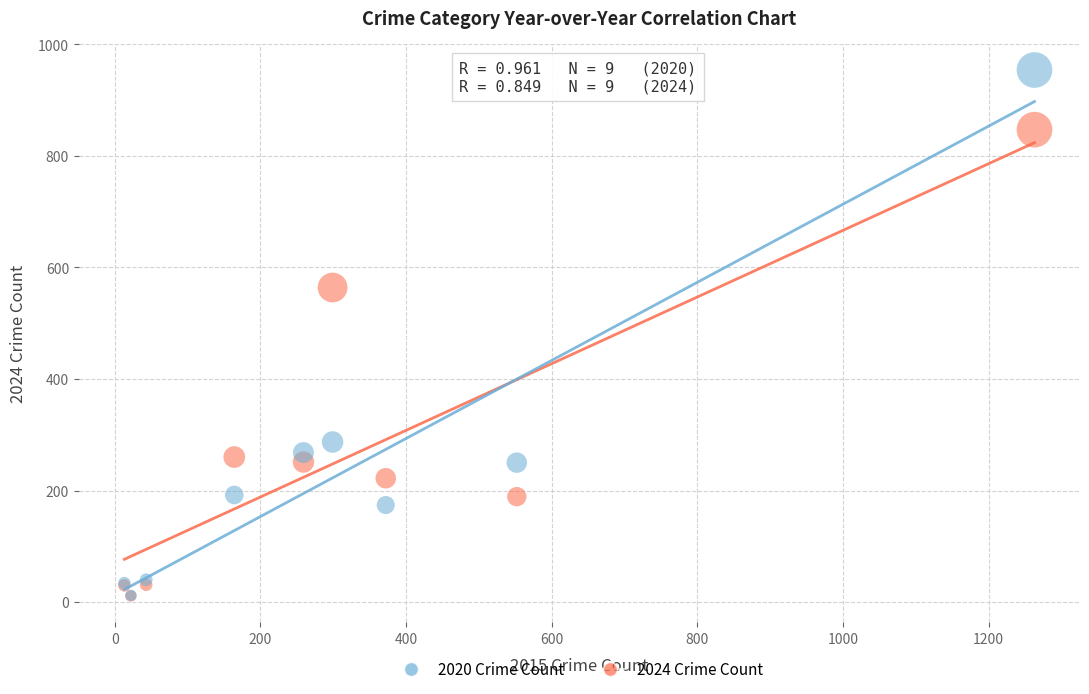

Which series reaches the maximum Y coordinate?

2020 Crime Count